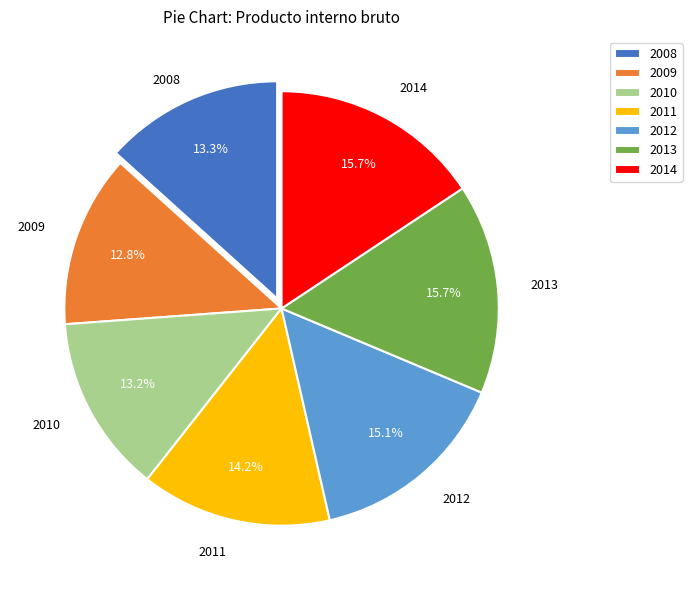

Is 2014 the majority of the pie?

No